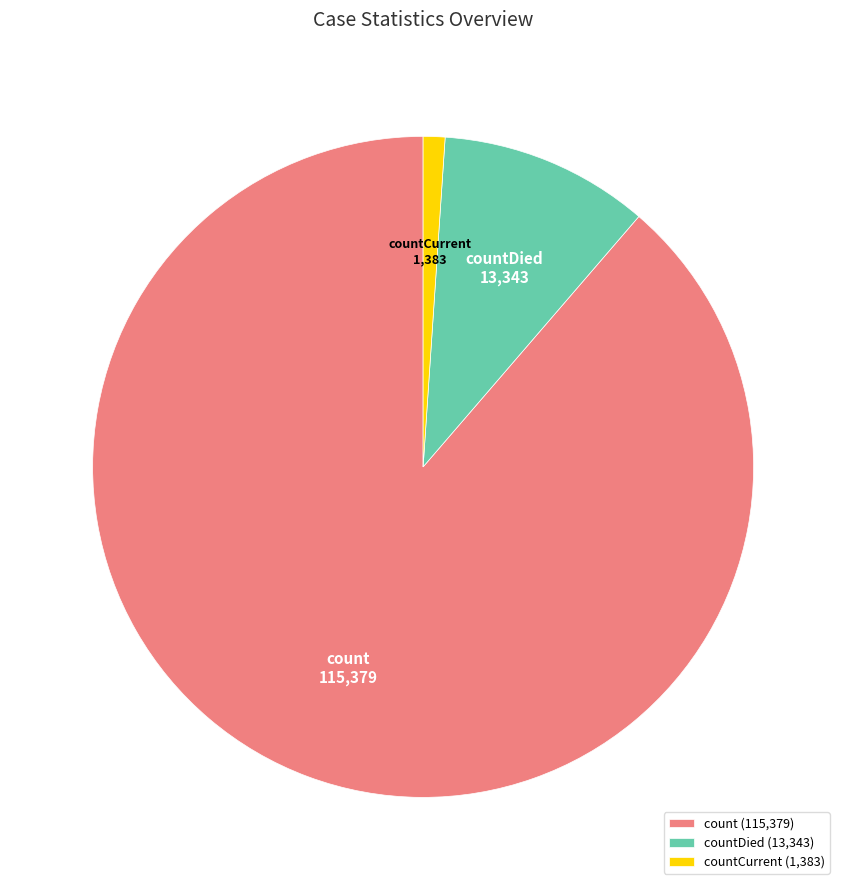

Between countDied and count, which is larger?

count